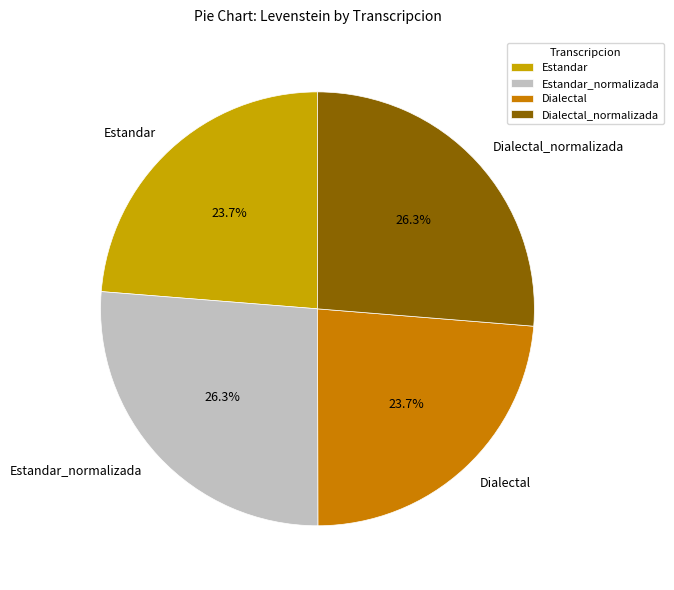

What is the ratio of the value at Dialectal to the value at Estandar?

1.0